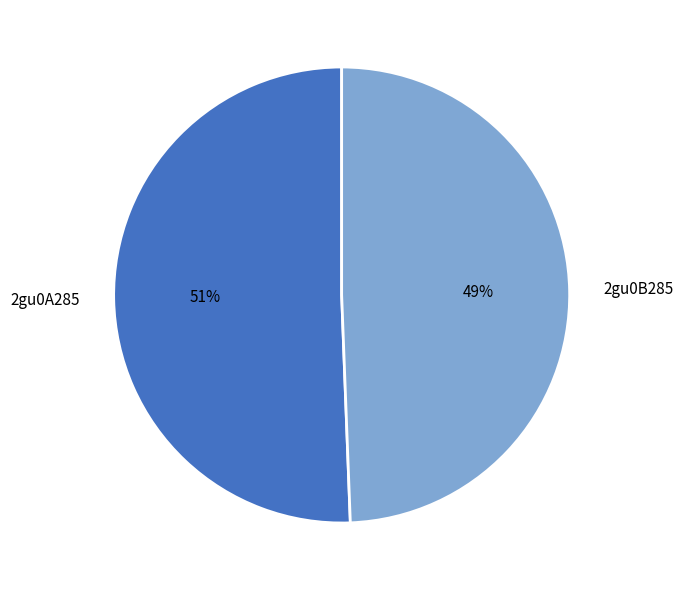

To the nearest percent, what portion does 2gu0B285 represent?

49%